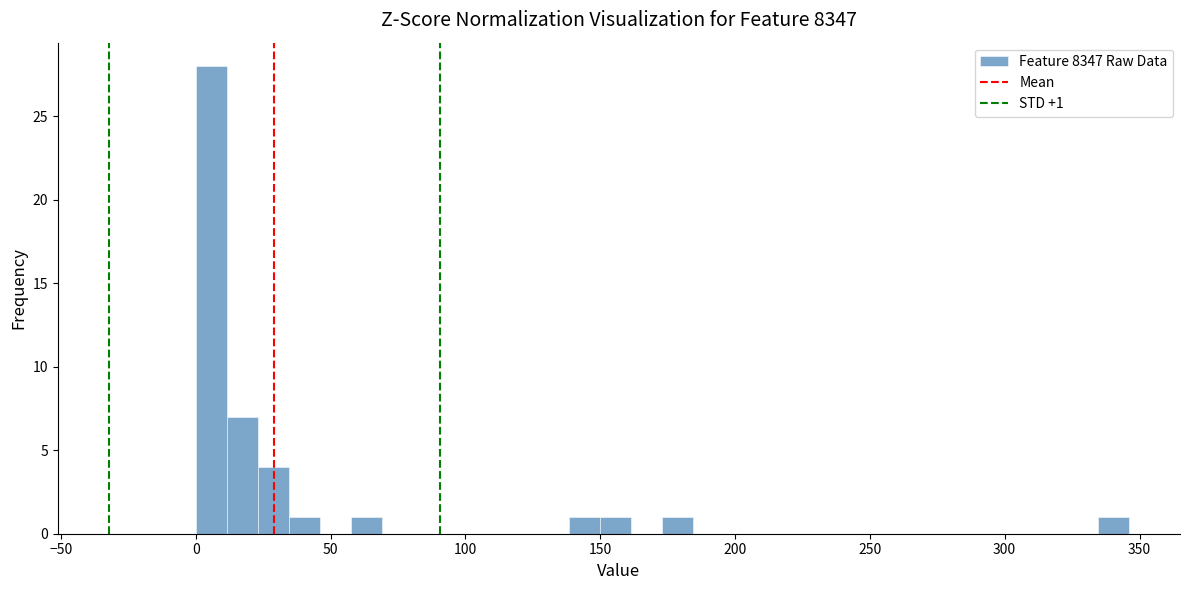

Read against the x-axis, roughly where is the centre of the tallest bar?

5